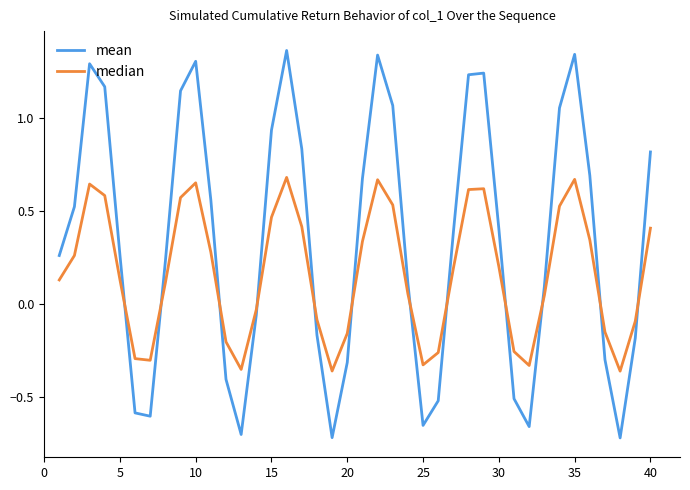

Which series has the largest total across all categories?

mean